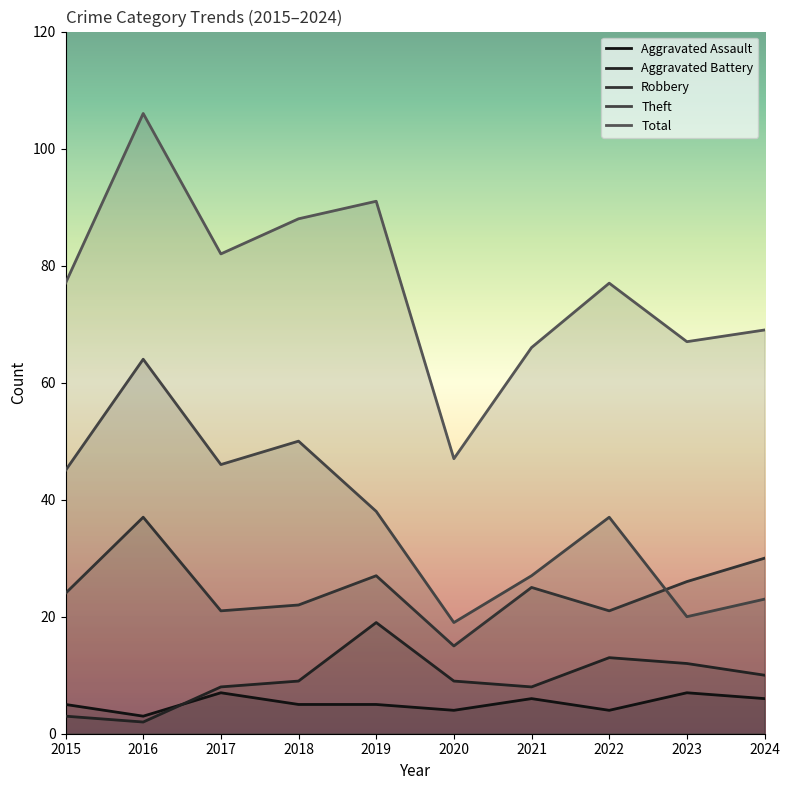

How many data points does each series have?

10